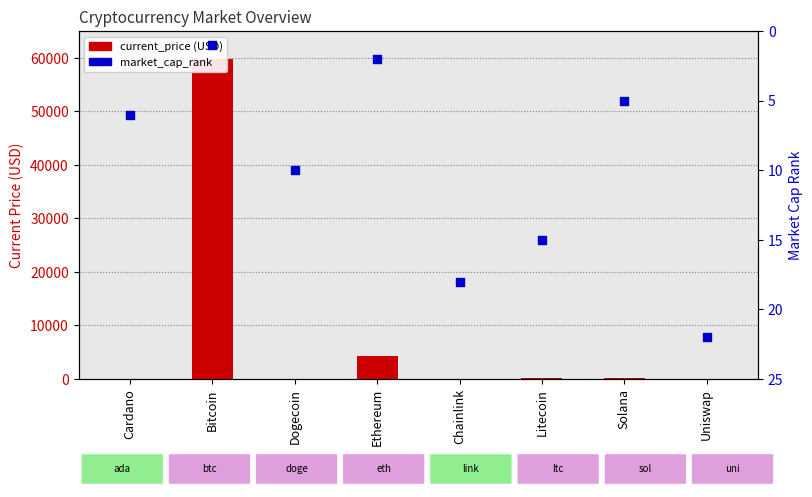

Which series has the widest spread of Y values?

current_price (USD)